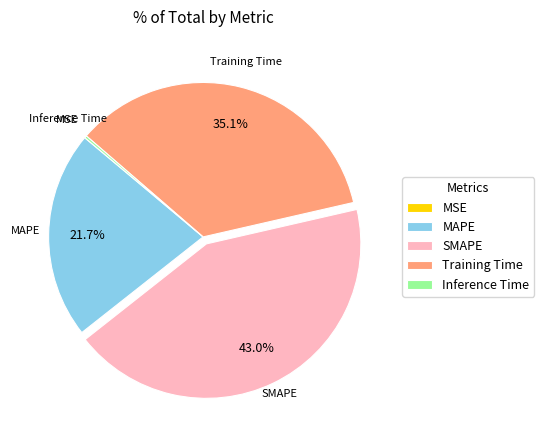

Is Training Time the majority of the pie?

No